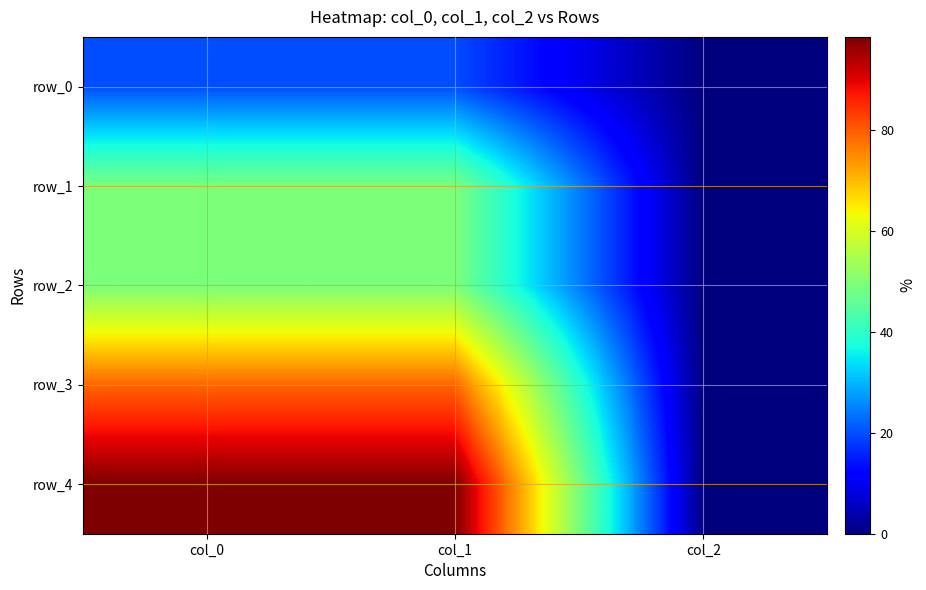

Count the number of data series in this chart.

5